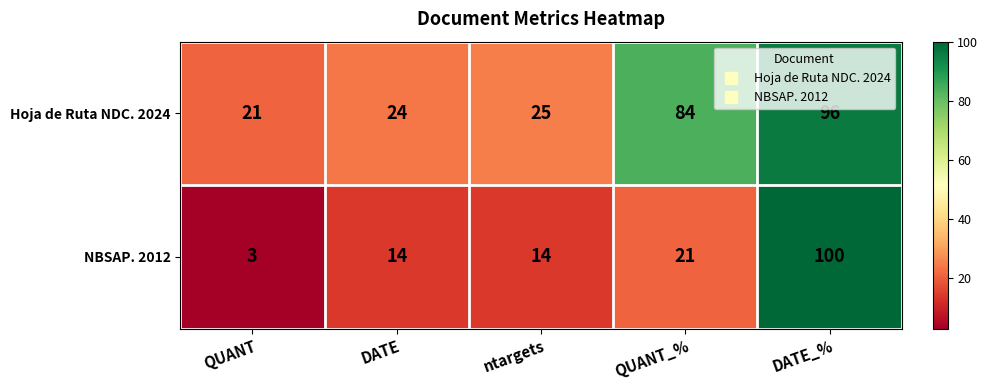

What is the maximum value shown in the chart?

100